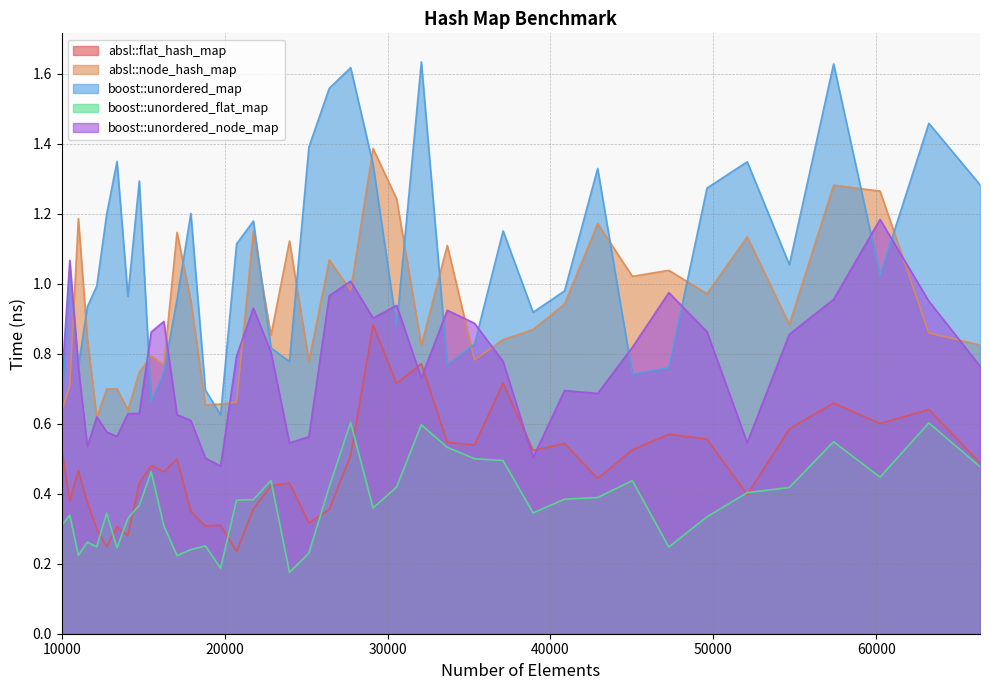

How many lines are shown in the chart?

5